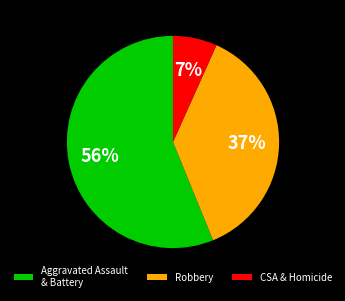

Does any single category account for the majority?

Yes